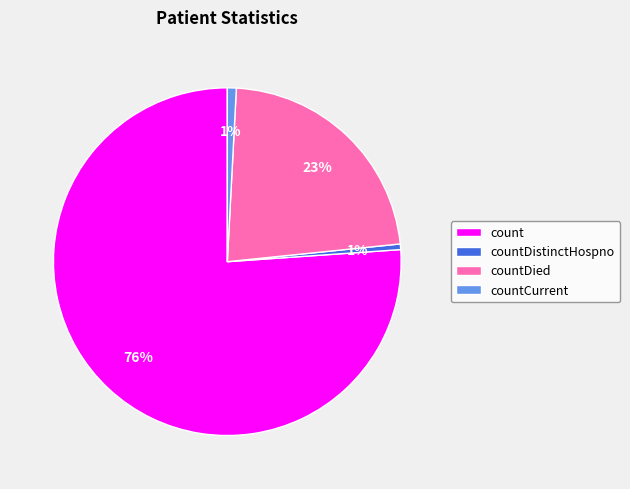

To the nearest percent, what is the average slice percentage?

25%